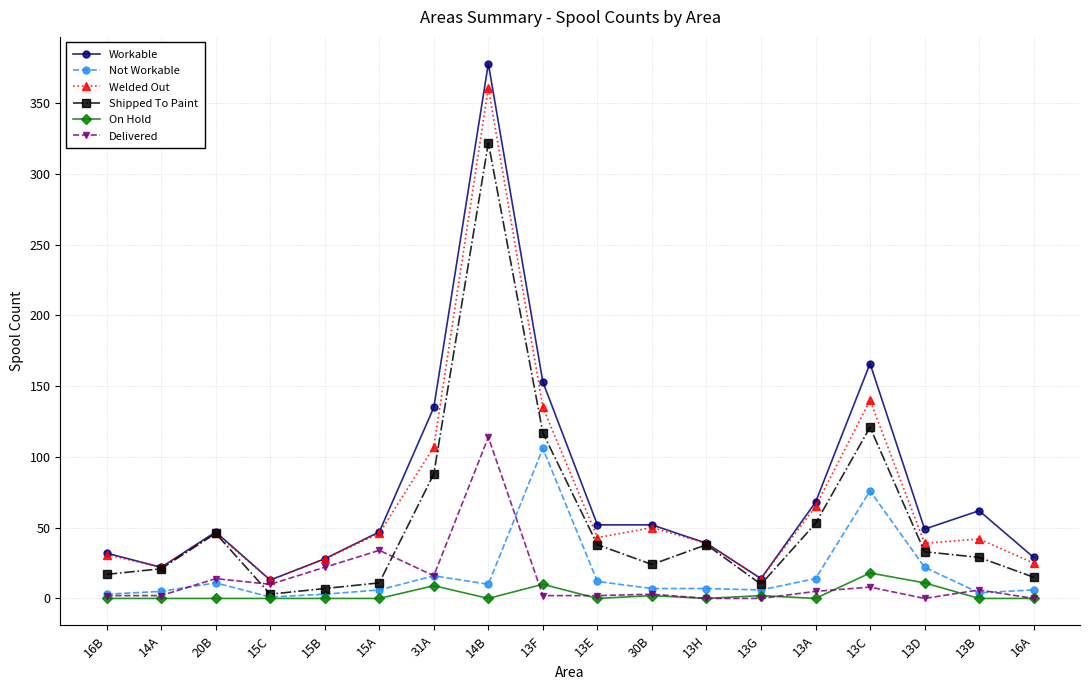

At which category does Workable reach its first local peak?

20B